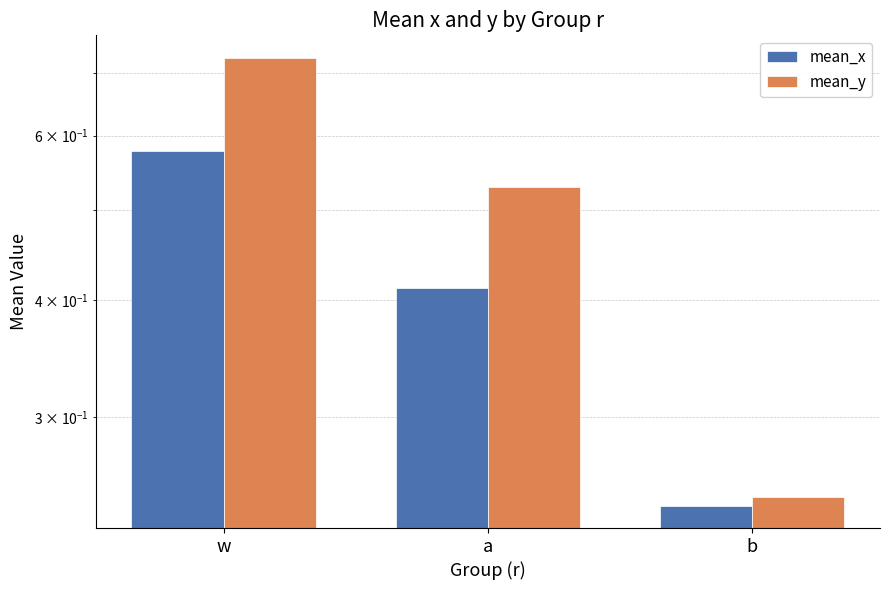

What is the label of the 3rd bar from the right?

w